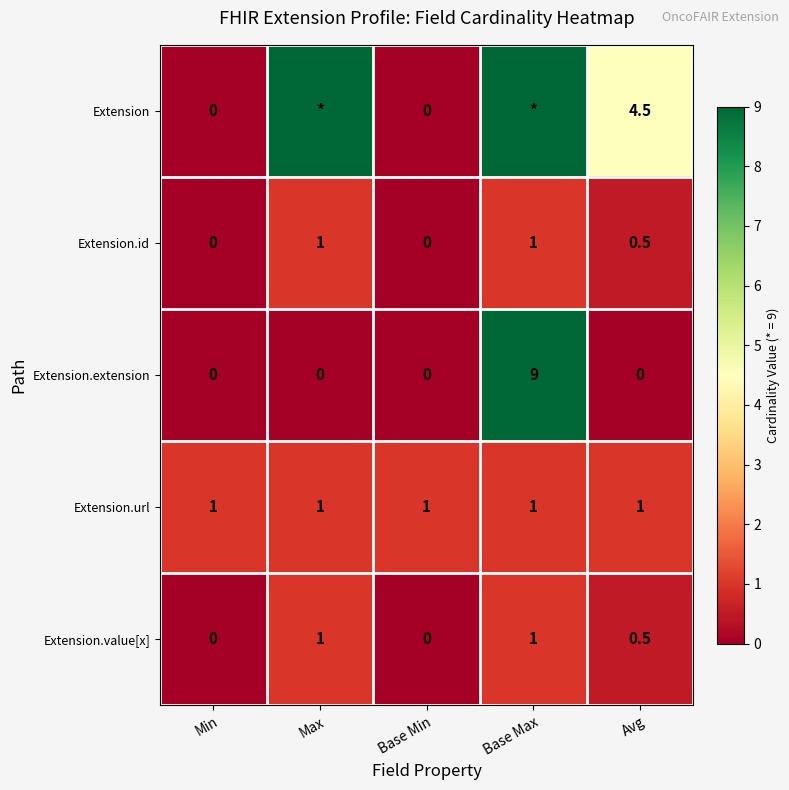

What is the difference between the maximum and minimum values in the Extension.extension series?

9.0